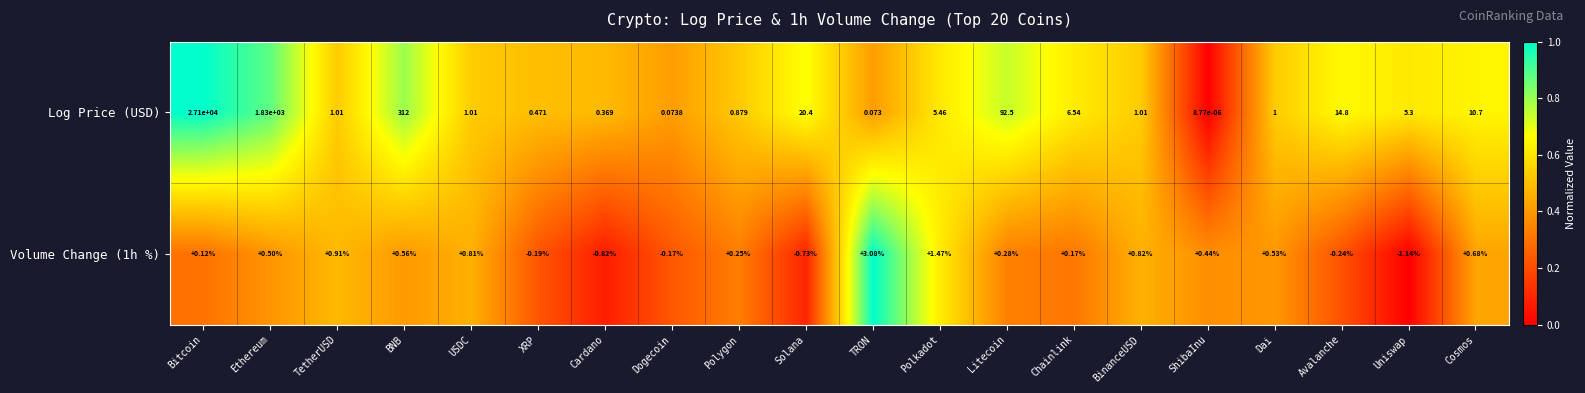

At which label does Volume Change (1h %) reach its peak?

TRON